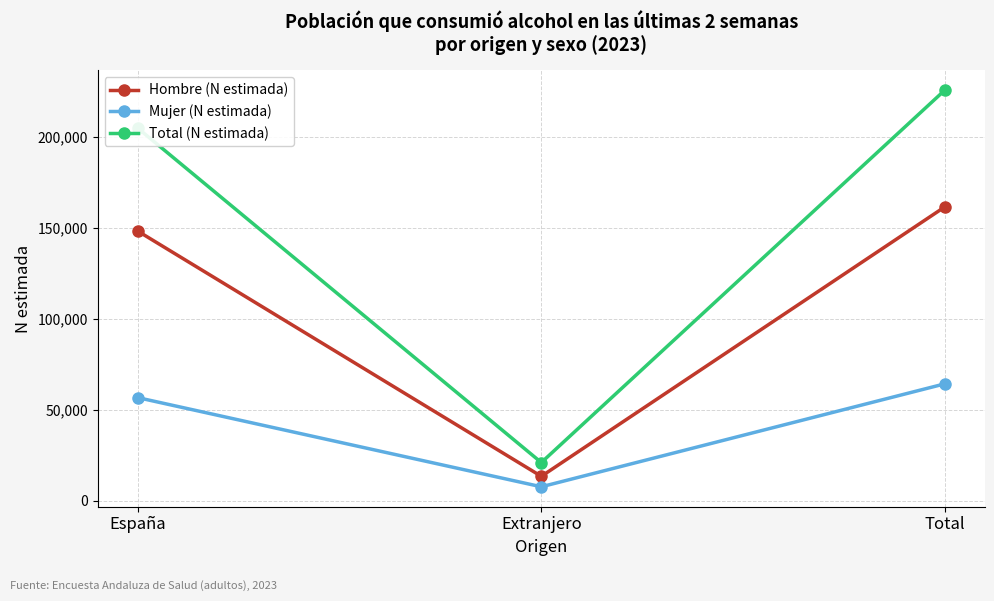

Rank the series by their average value, from highest to lowest.

Total (N estimada), Hombre (N estimada), Mujer (N estimada)